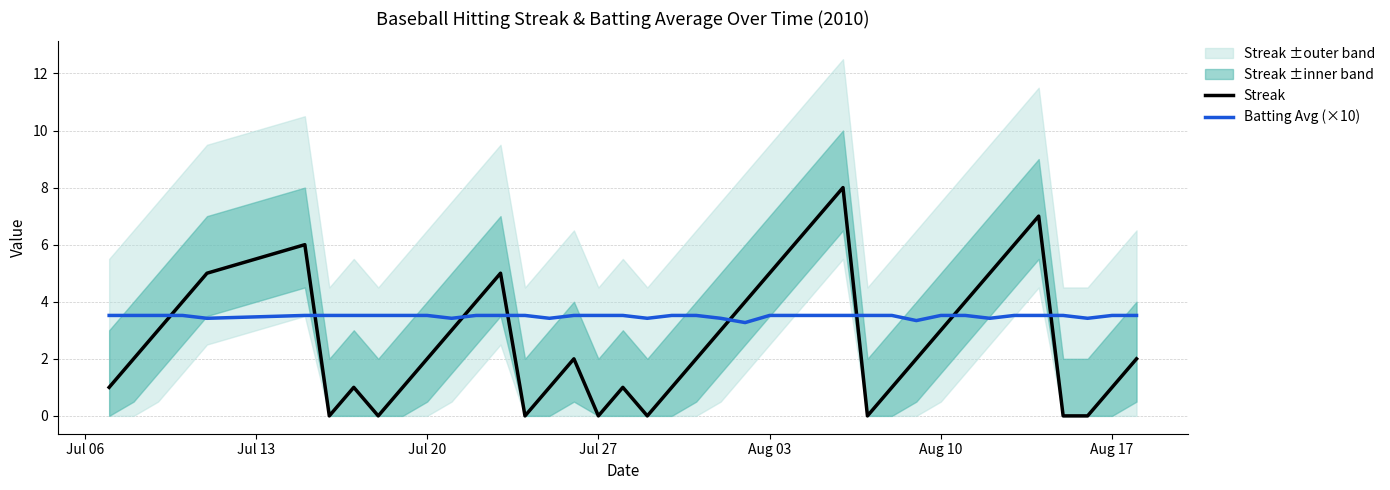

What is the highest value of the Streak series?

8.0